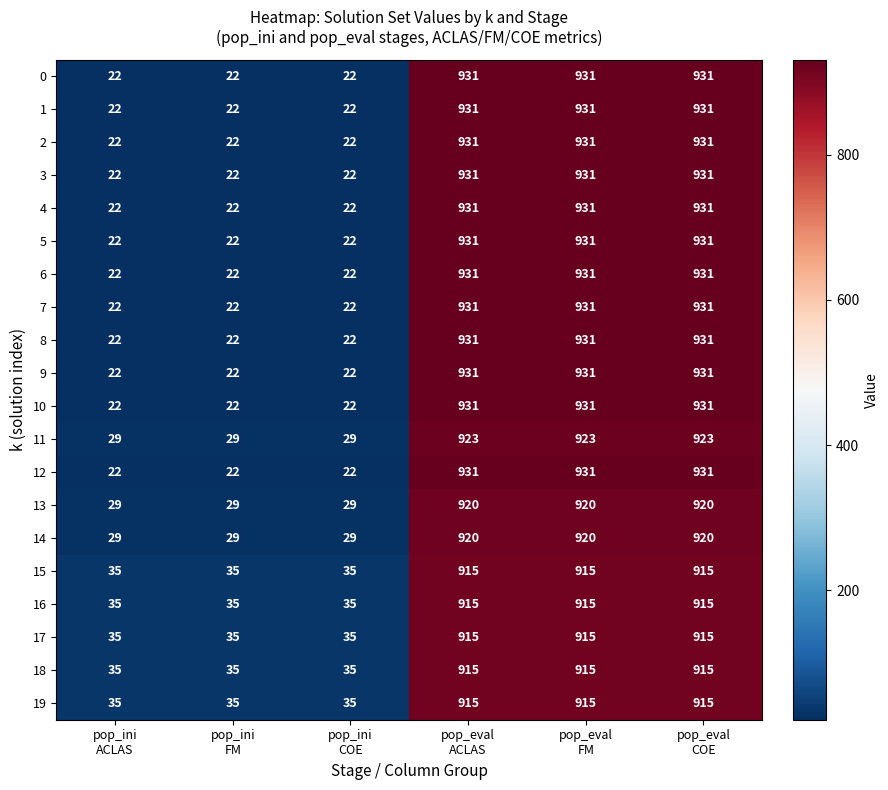

What is the maximum value shown in the chart?

931